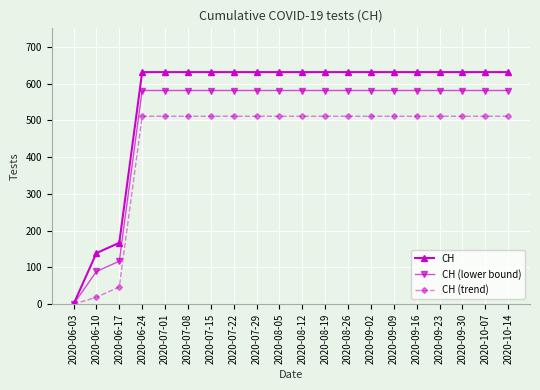

The CH series shows 344 at 2020-09-16. True or false?

False